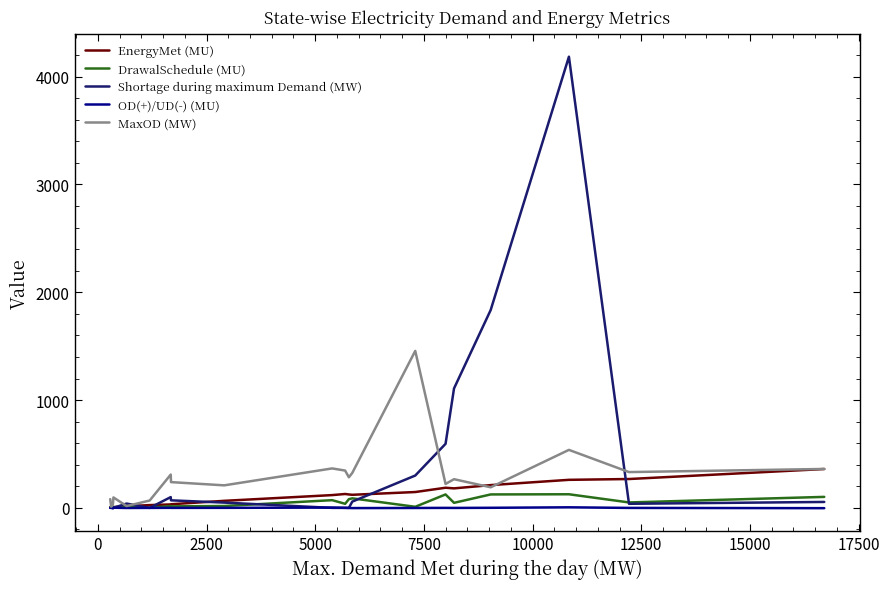

Which series has the largest range (max minus min)?

Shortage during maximum Demand (MW)